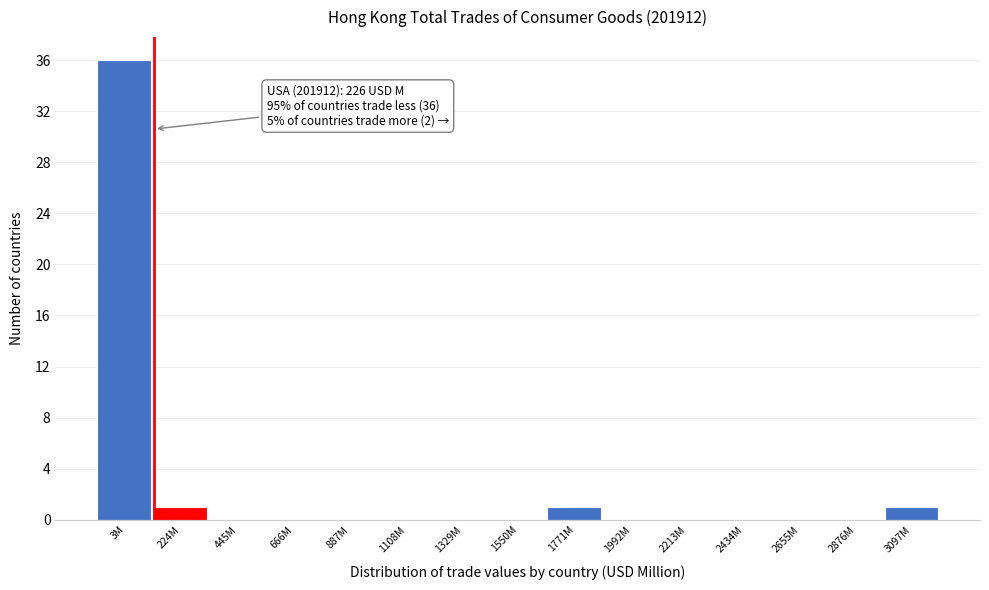

Reading left to right, transcribe all the data shown in this chart.

3M=36	224M=1	445M=0	666M=0	887M=0	1108M=0	1329M=0	1550M=0	1771M=1	1992M=0	2213M=0	2434M=0	2655M=0	2876M=0	3097M=1